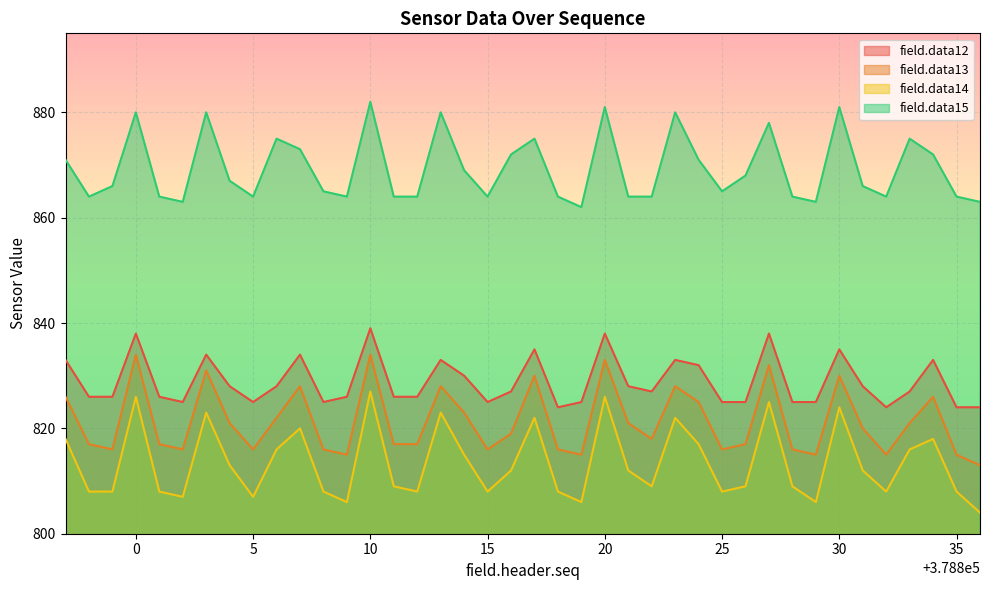

Where is the first local maximum for field.data15?

0